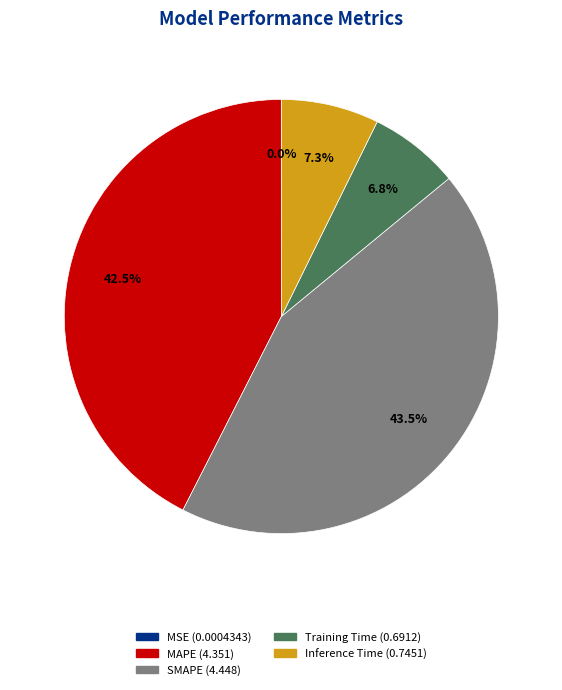

Which slice is the largest?

SMAPE